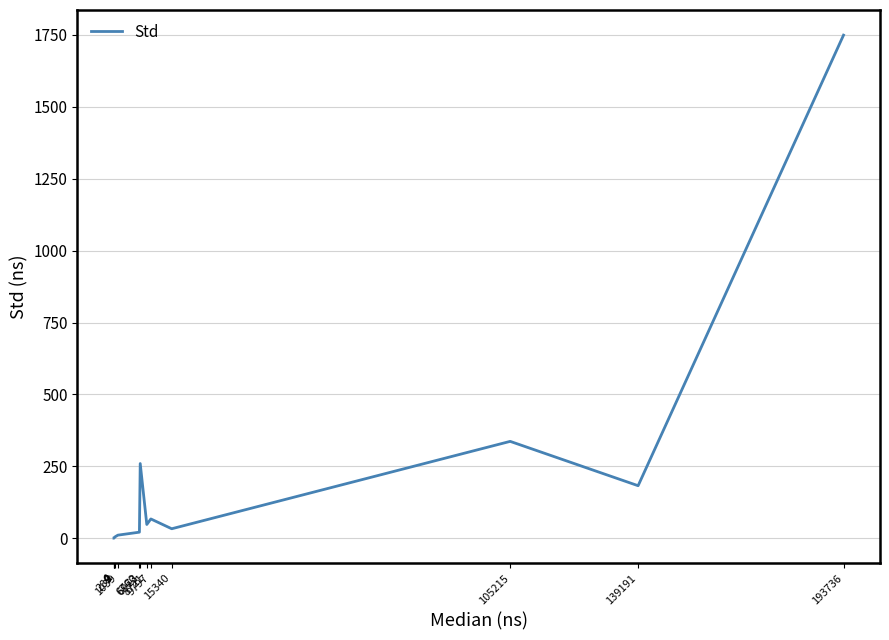

Between 193736 and 6760, which is larger?

193736